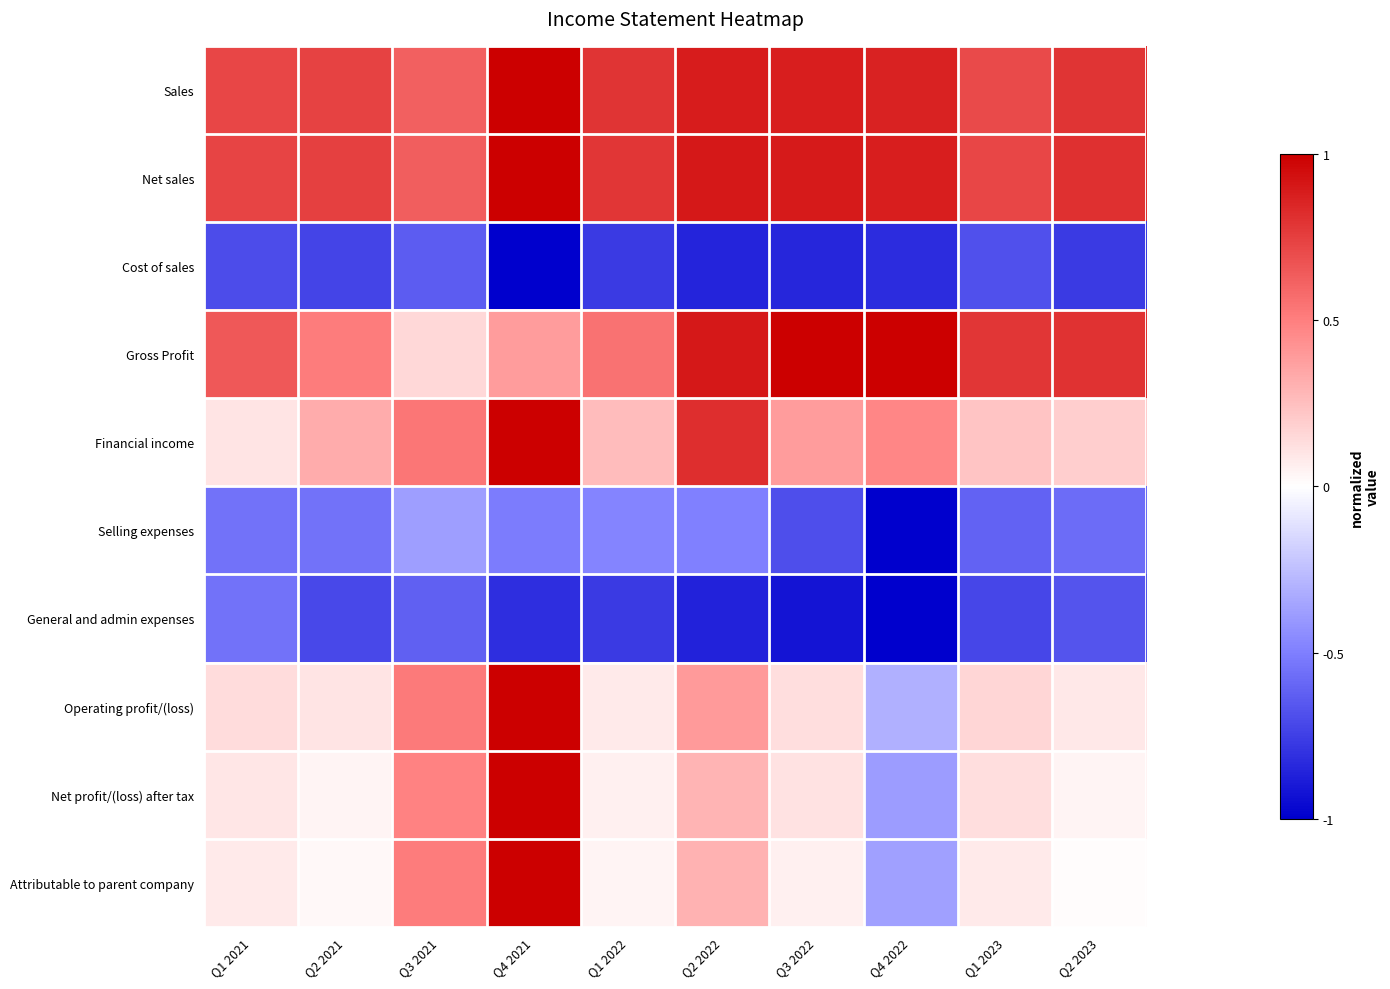

At which category does the chart reach its minimum across all series?

Q4 2021